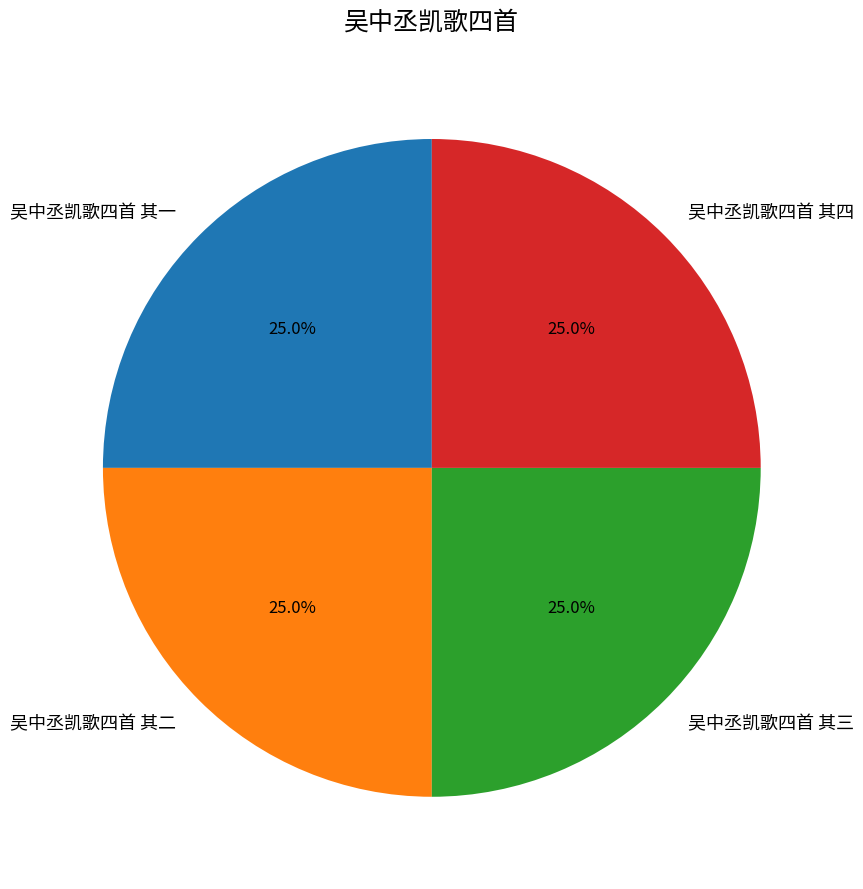

What is the ratio of the value at 吴中丞凯歌四首 其一 to the value at 吴中丞凯歌四首 其四?

1.0